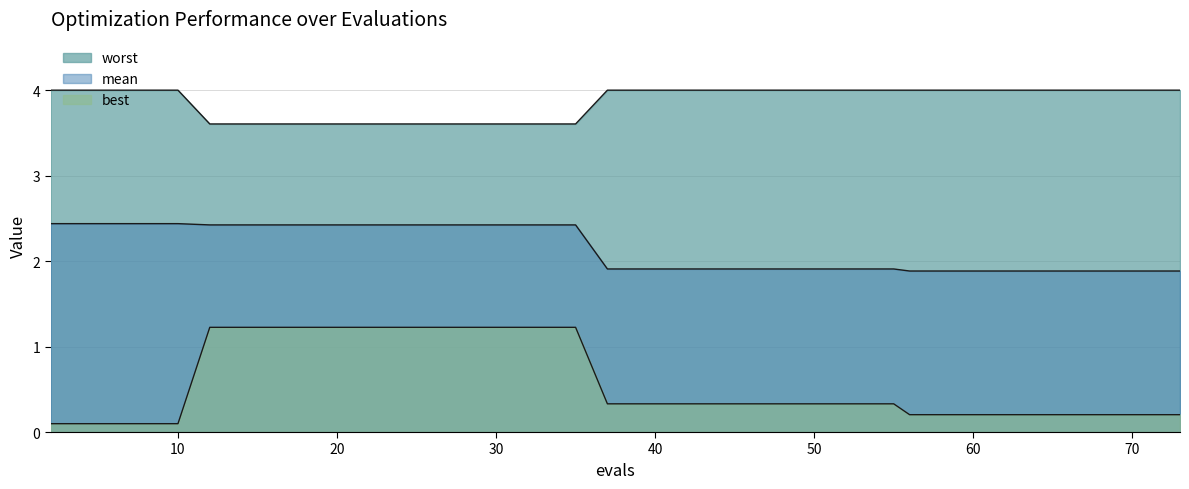

At which category does the chart reach its peak across all series?

2